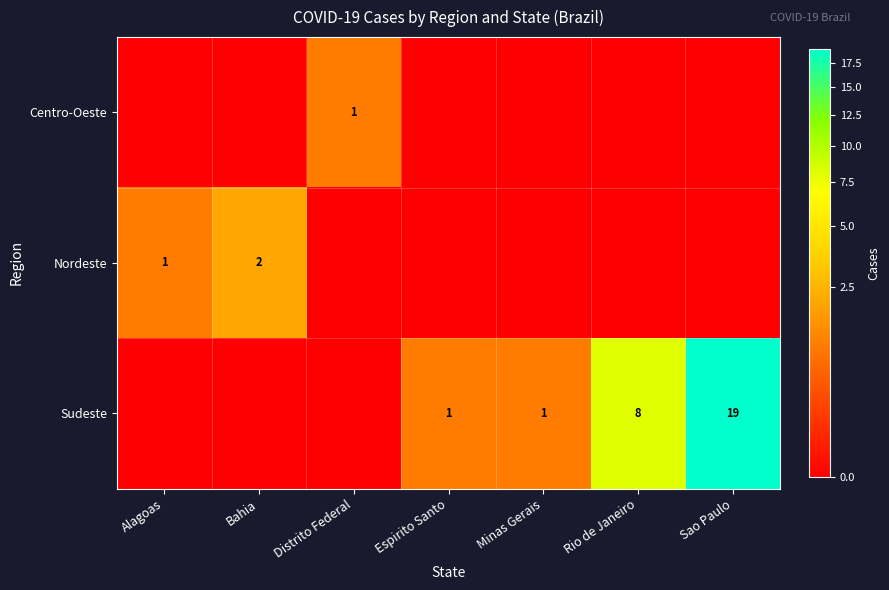

The value of Nordeste at Alagoas is 0. True or false?

False